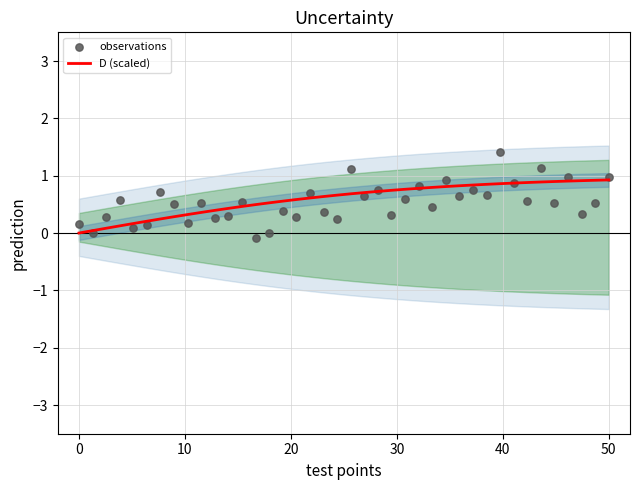

What is the maximum value for D (scaled)?

0.9